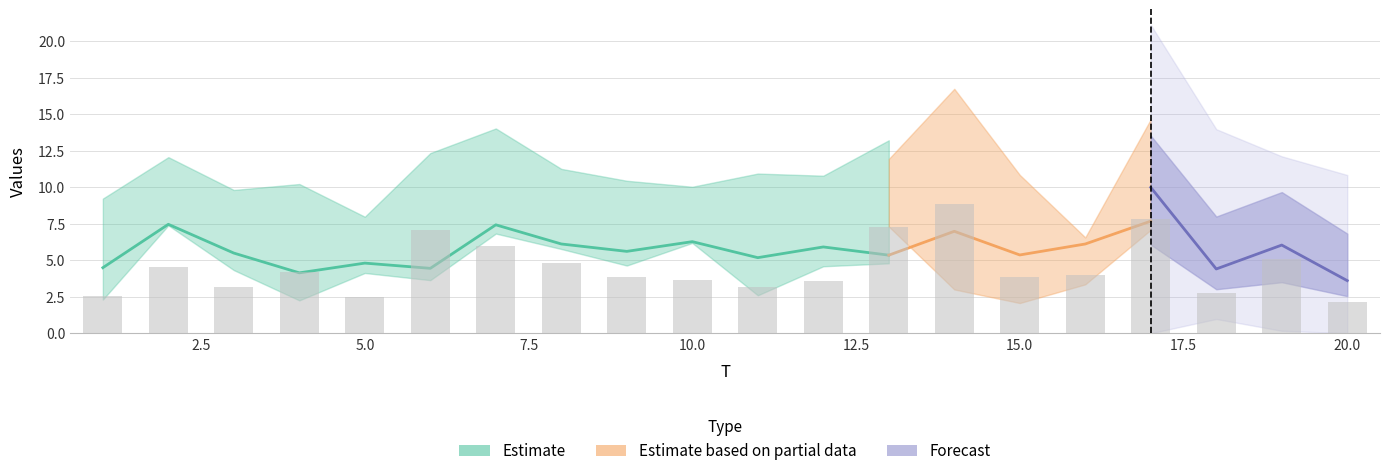

What is the difference between the x2 values at 12 and 19?

0.2